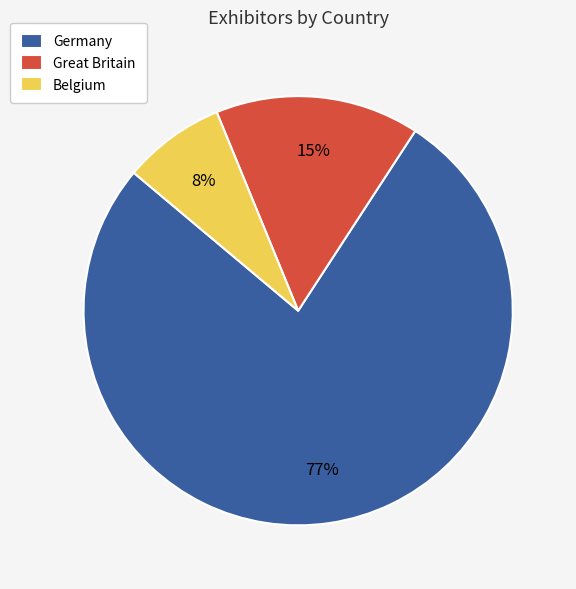

How many segments does this pie chart have?

3